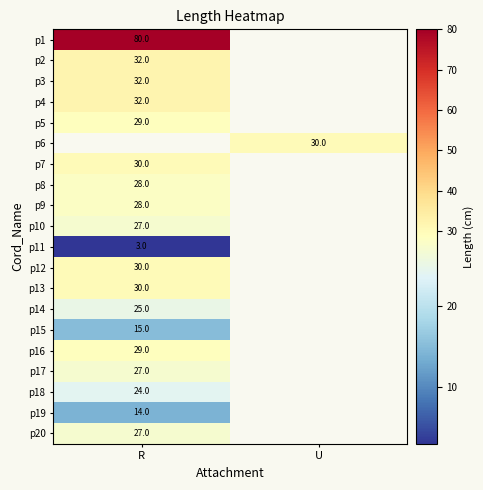

True or false: p1 has a value of 80 at R.

True